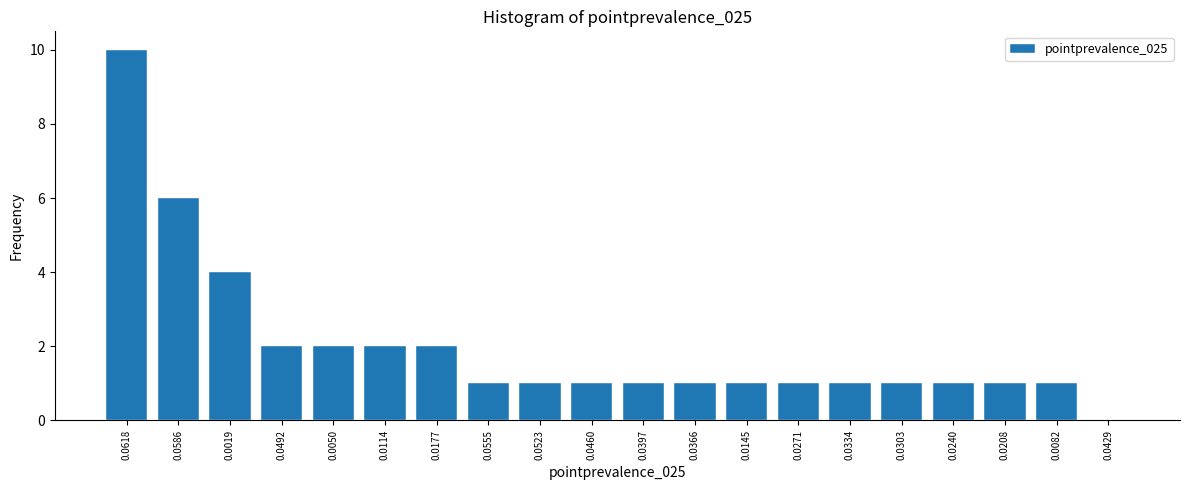

Reading left to right, list all the values displayed in this chart.

0.0618=10	0.0586=6	0.0019=4	0.0492=2	0.0050=2	0.0114=2	0.0177=2	0.0555=1	0.0523=1	0.0460=1	0.0397=1	0.0366=1	0.0145=1	0.0271=1	0.0334=1	0.0303=1	0.0240=1	0.0208=1	0.0082=1	0.0429=0